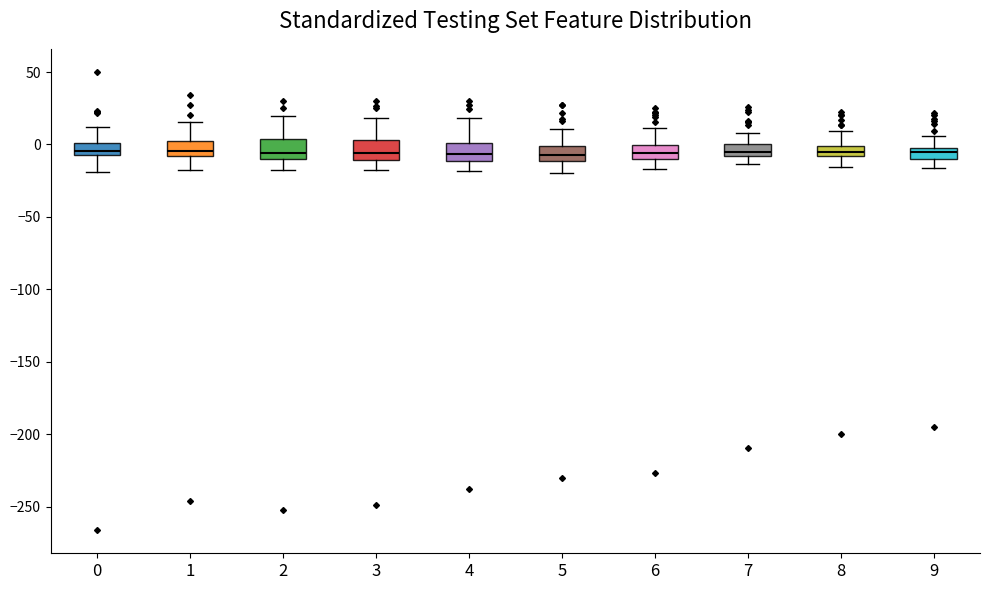

Where does the lower whisker of the box at x = 2 end on the y-axis? The values are not printed on the chart, so give them approximately, as read against the axis.

-20